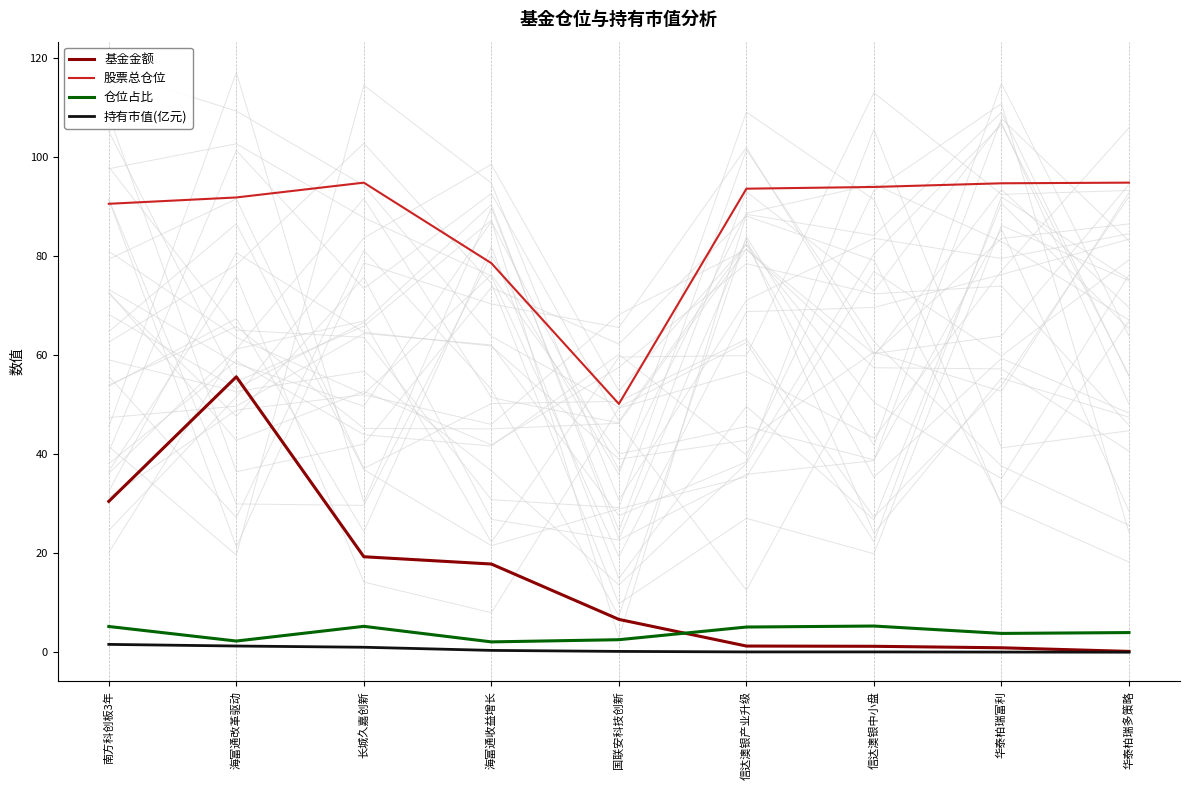

At which category does the chart reach its peak across all series?

长城久嘉创新